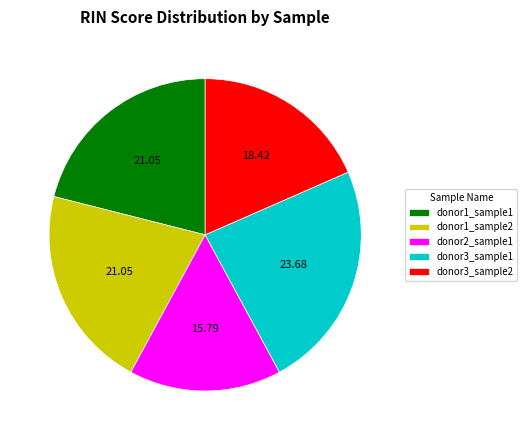

Is it true that donor2_sample1 is 16% of the pie?

True